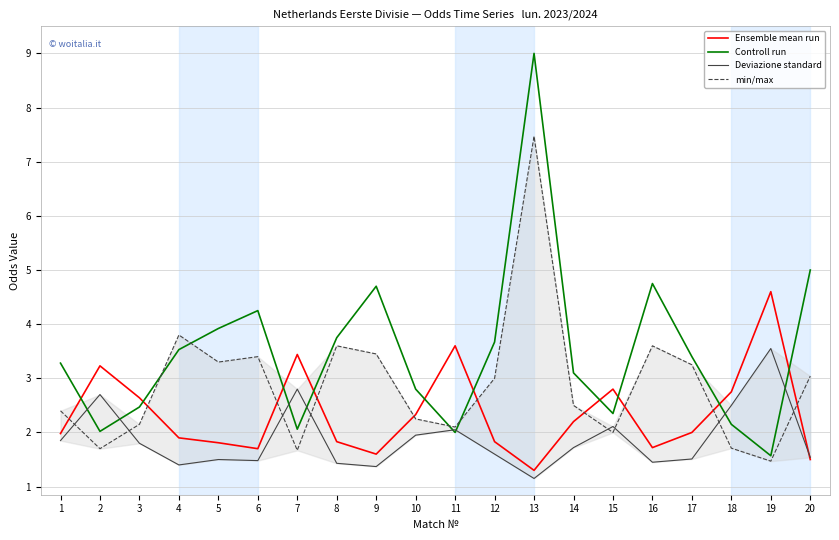

The value of Deviazione standard at 14 is 1.7. True or false?

True